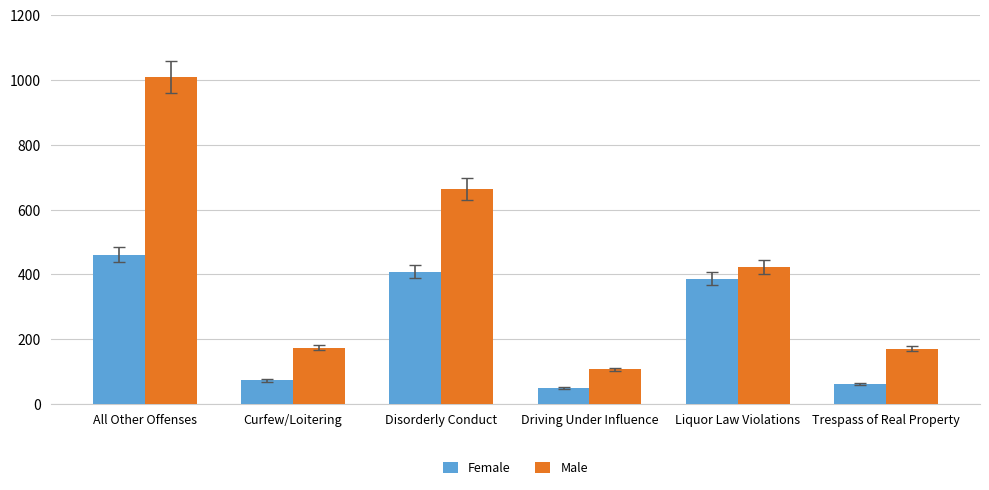

Is it true that Male equals 98 at Curfew/Loitering?

False